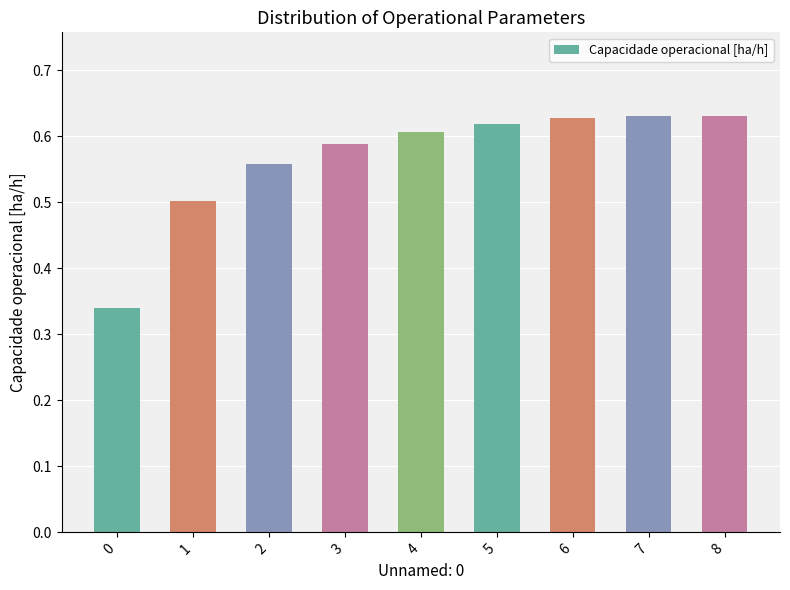

How many values are between 0 and 1?

9